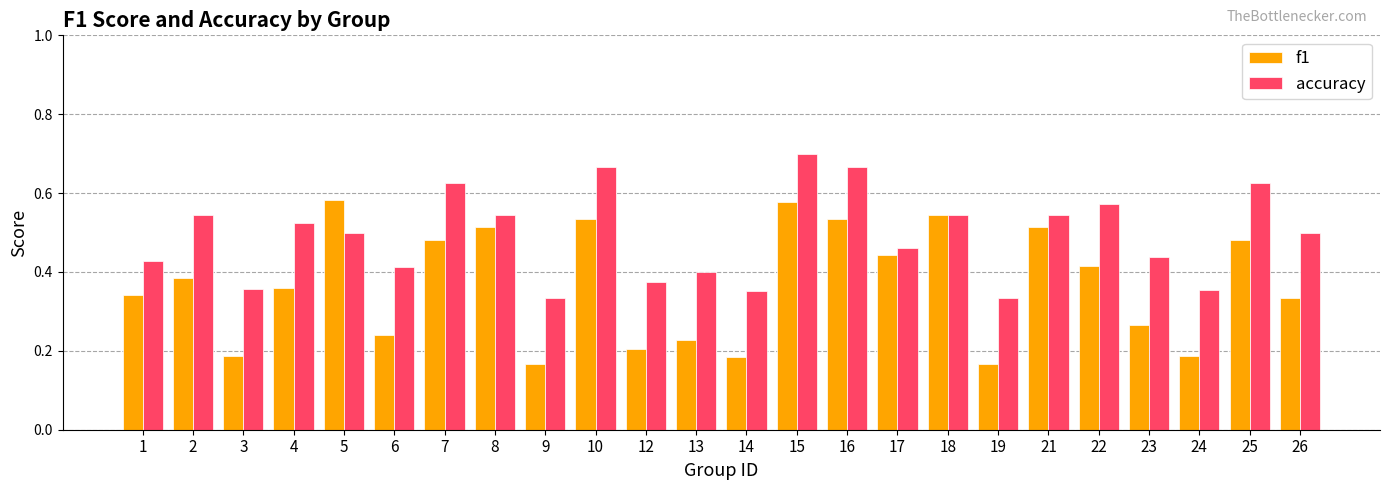

What is the sum of the f1 values at 10 and 2?

0.9